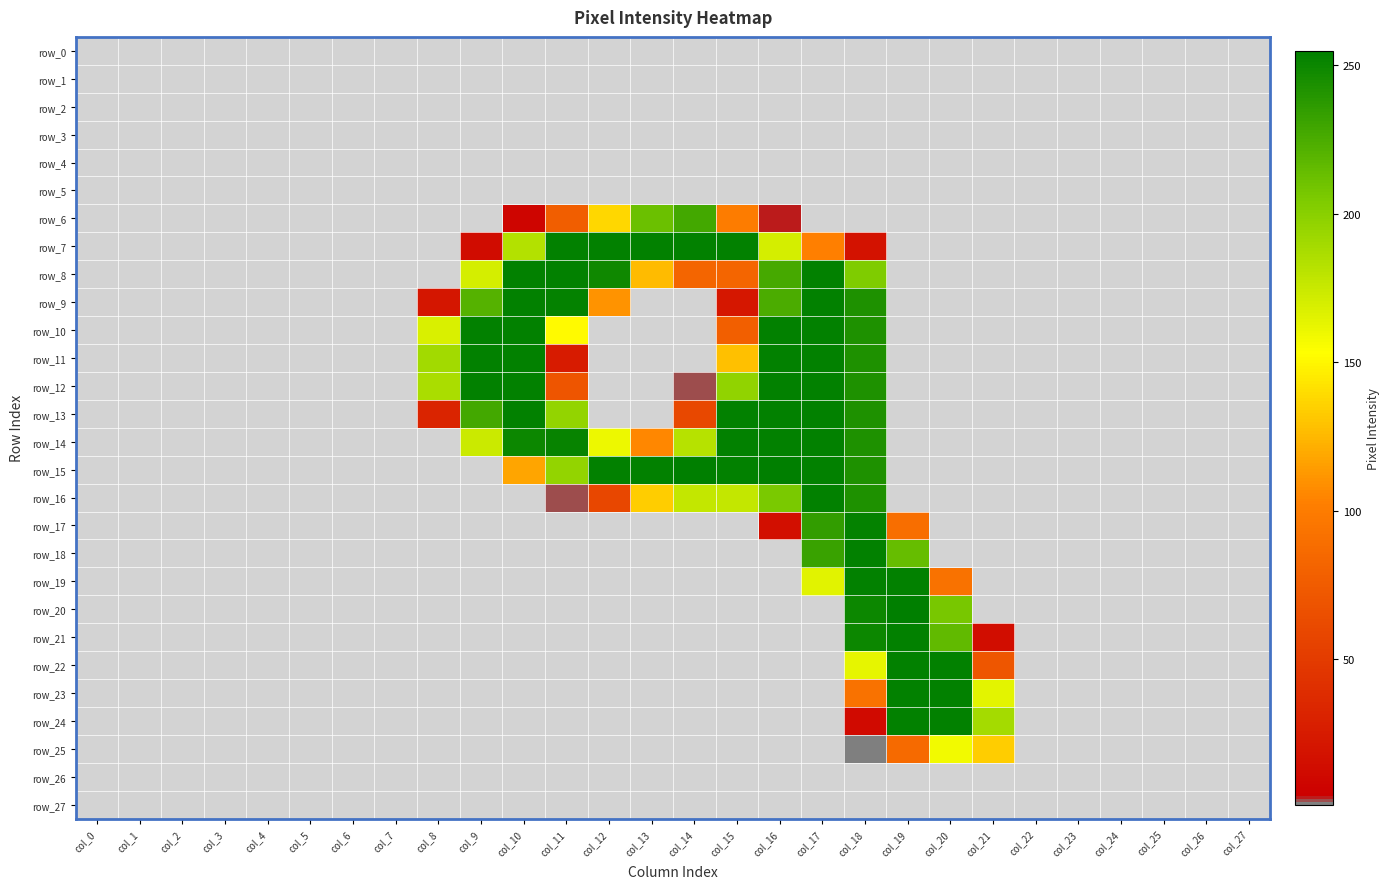

At col_22, list the series in order from largest to smallest.

row_0, row_1, row_2, row_3, row_4, row_5, row_6, row_7, row_8, row_9, row_10, row_11, row_12, row_13, row_14, row_15, row_16, row_17, row_18, row_19, row_20, row_21, row_22, row_23, row_24, row_25, row_26, row_27